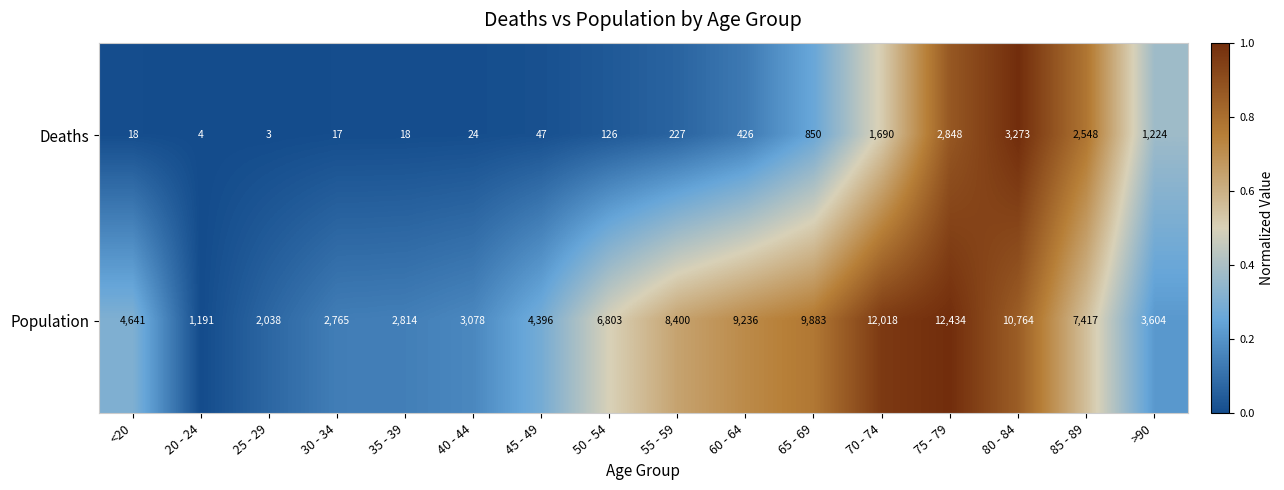

Rank the series by their maximum value, from lowest to highest.

Deaths, Population